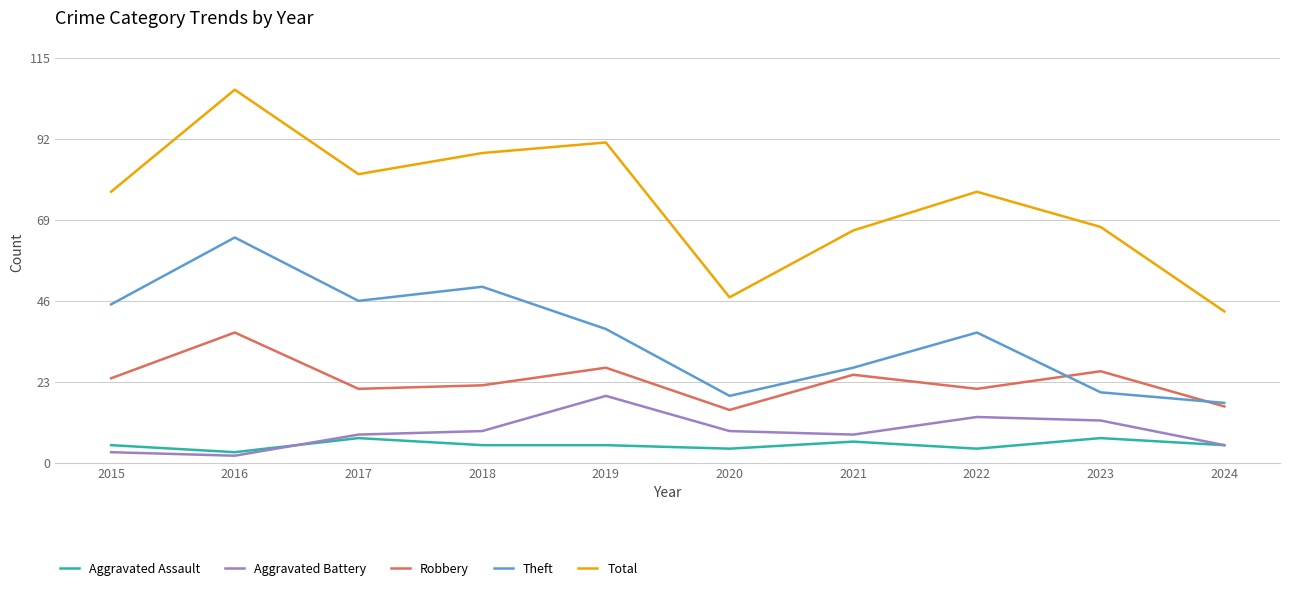

Which series changed the most between 2015 and 2022?

Aggravated Battery